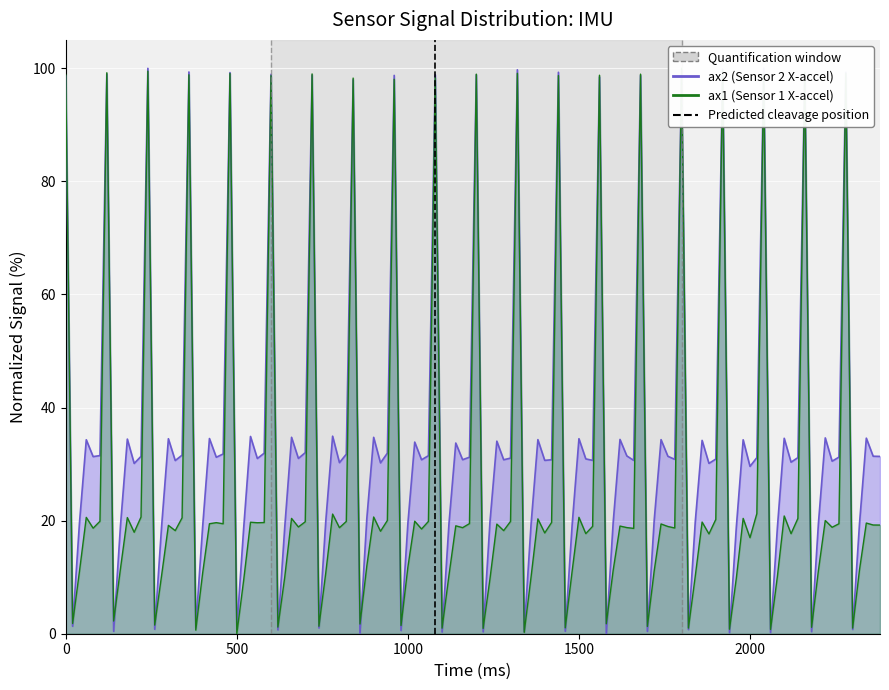

Does the chart display data point markers on the line(s)?

No